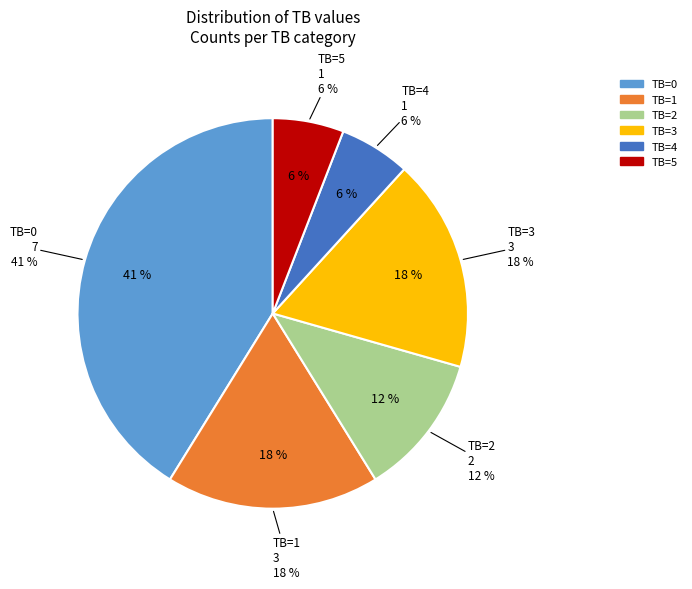

Which category has the smallest portion of the pie?

TB=4